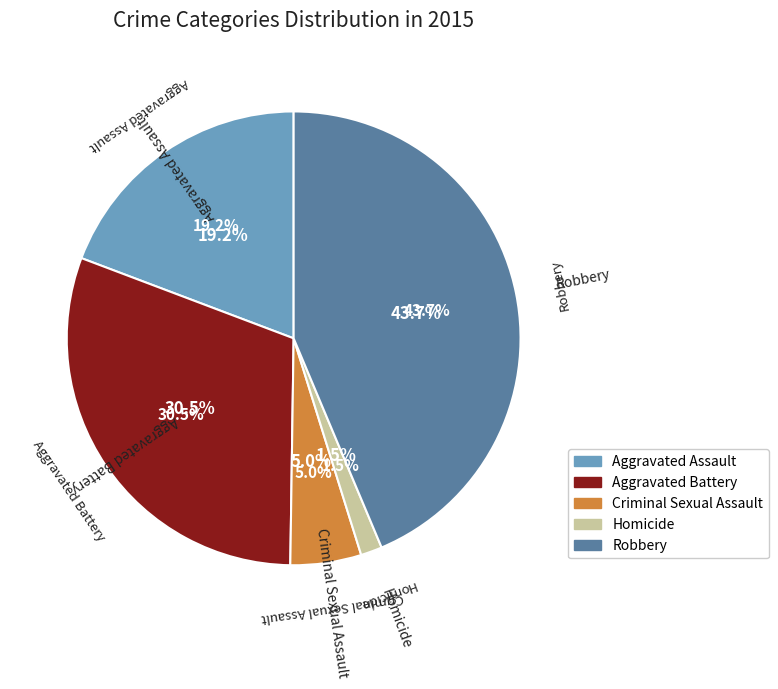

What percentage is the Aggravated Battery slice, to the nearest percent?

31%